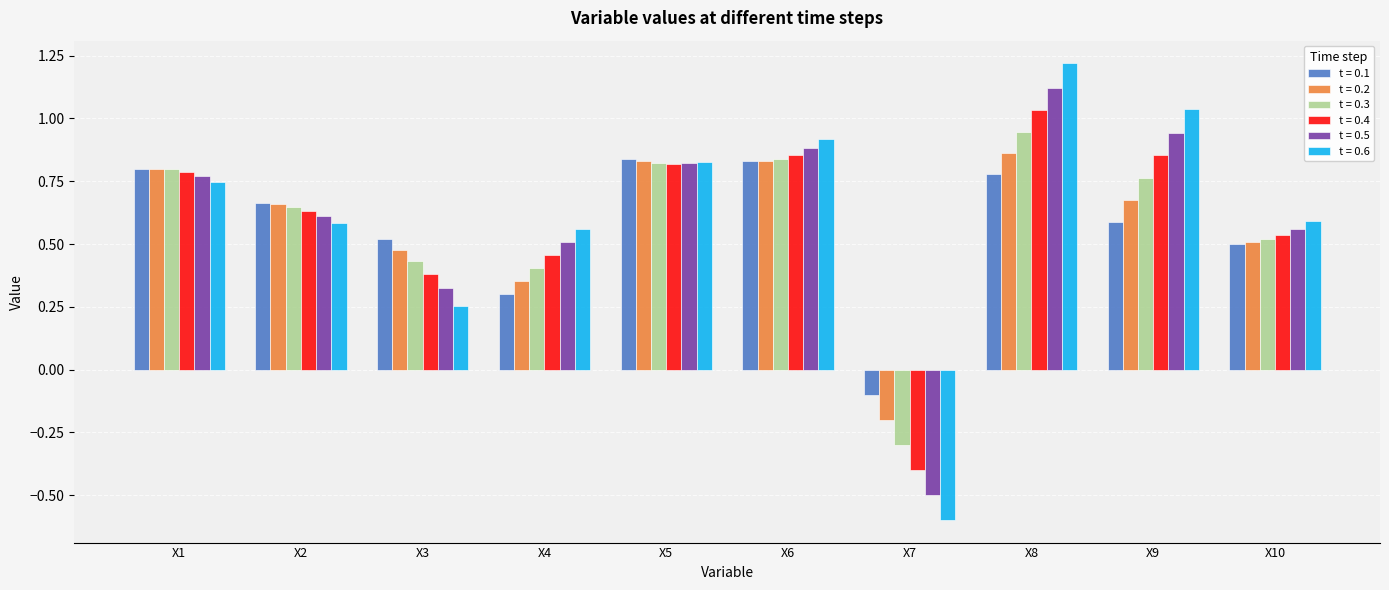

The value of t = 0.6 at X7 is -0.6. True or false?

True